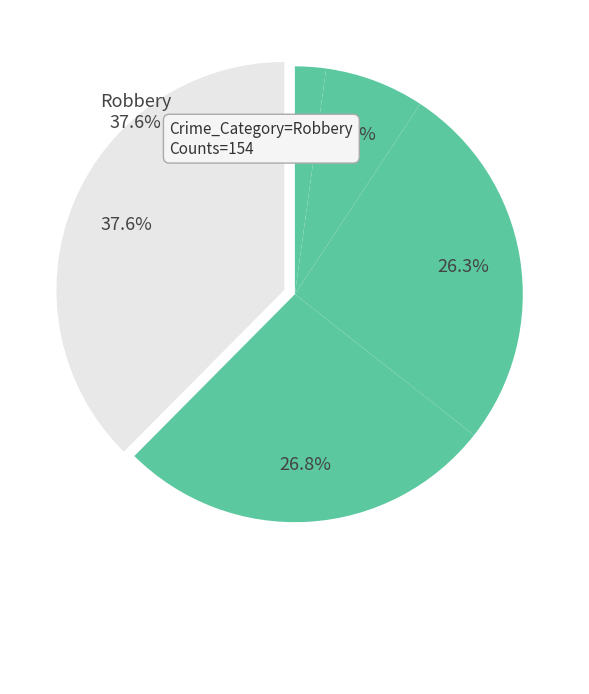

How many slices are in this pie chart?

5